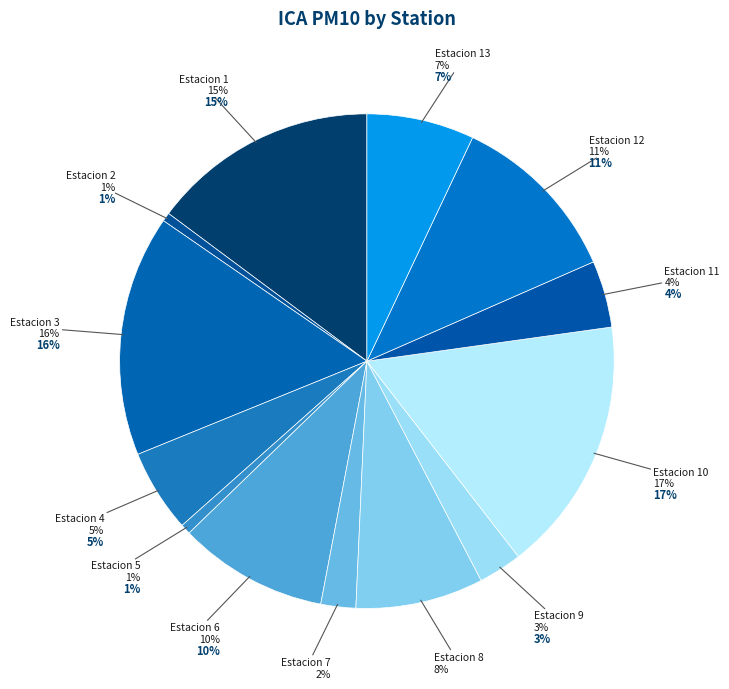

How many slices are in this pie chart?

13